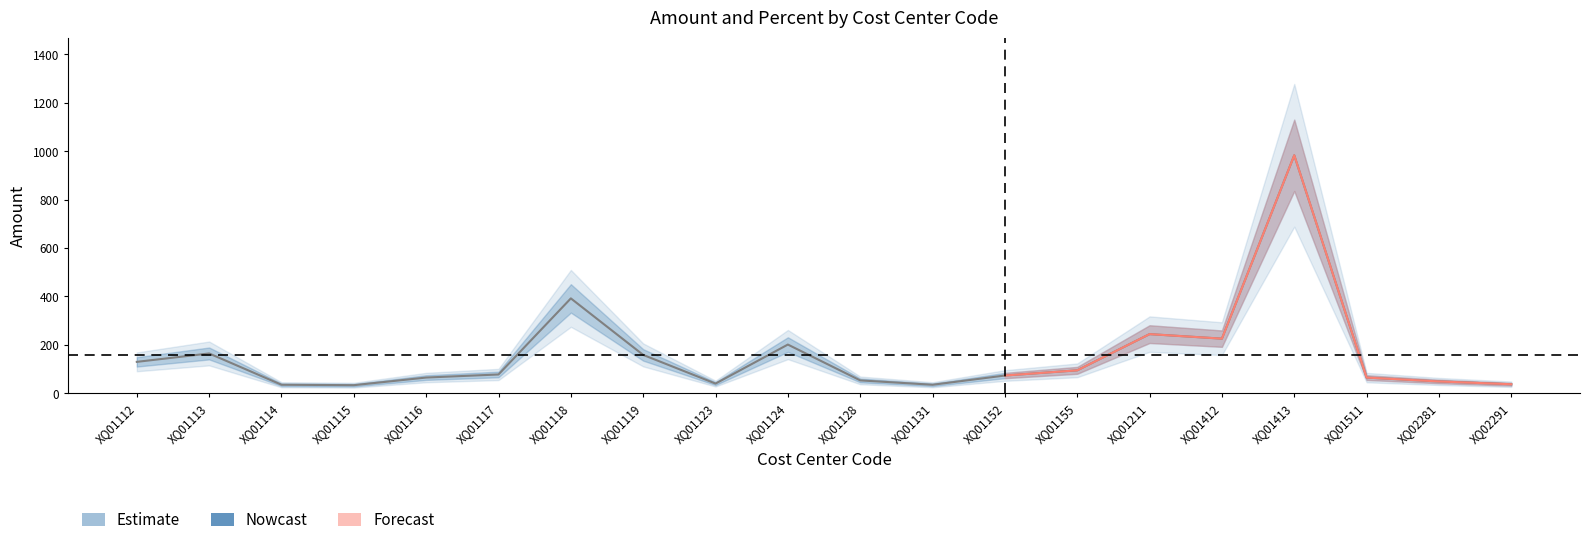

The chart shows a value of 244.2 at XQ01211. True or false?

True